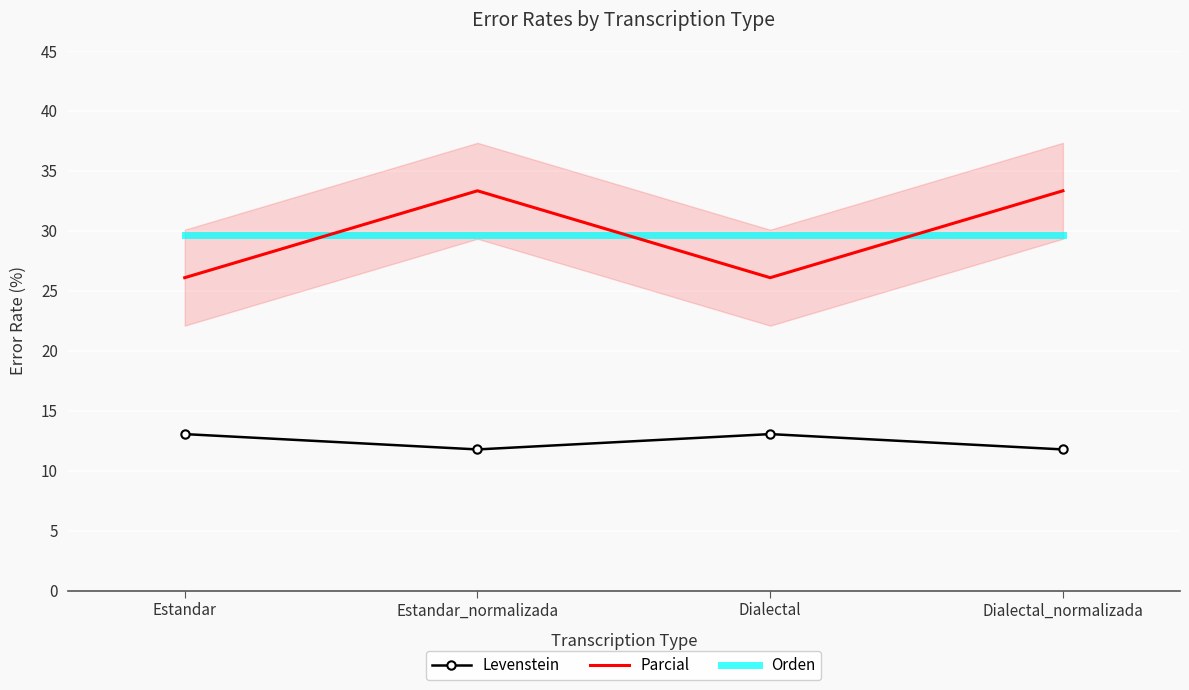

Which series has the largest total across all categories?

Parcial